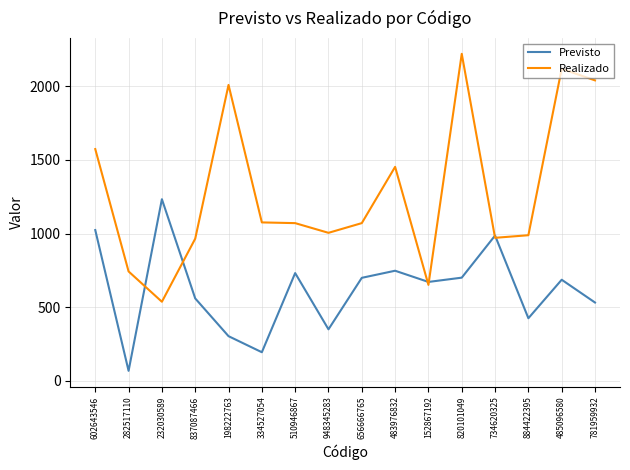

Is it true that Realizado equals 1070.9 at 656666765?

True